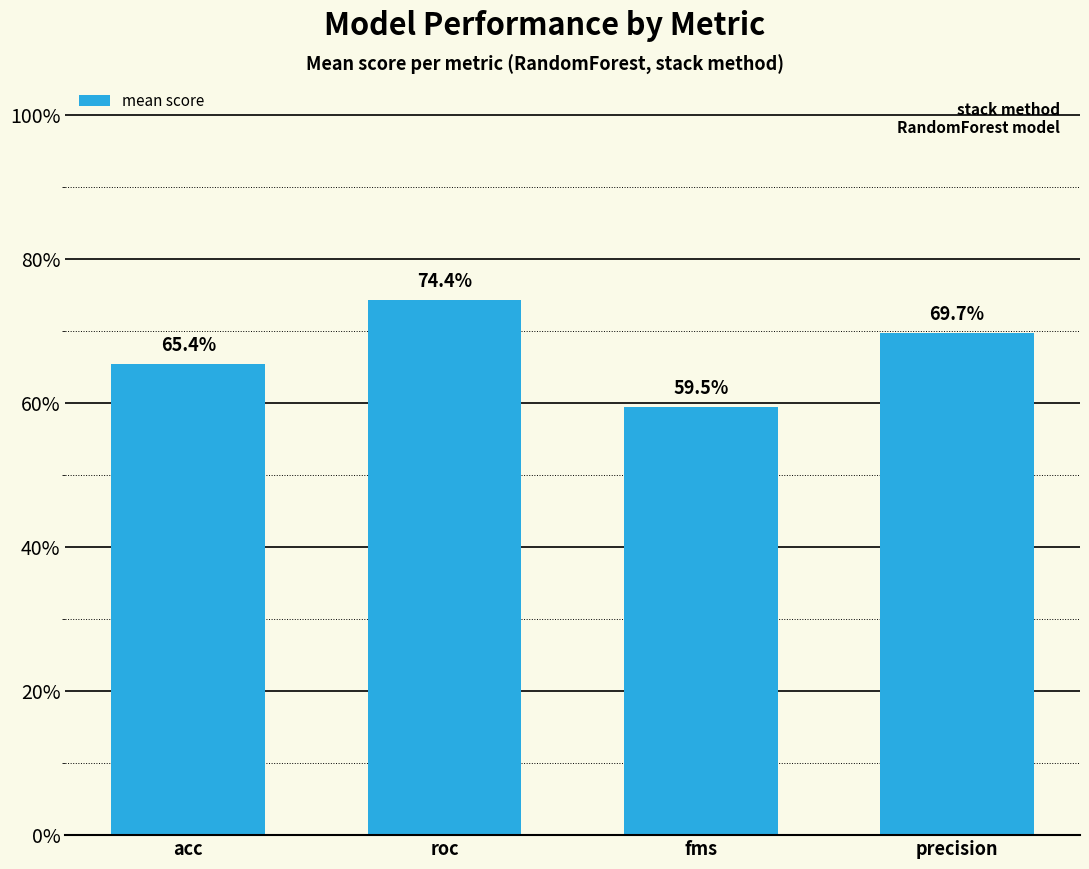

Reading left to right, what are all the values shown in this chart?

0.7	0.7	0.6	0.7